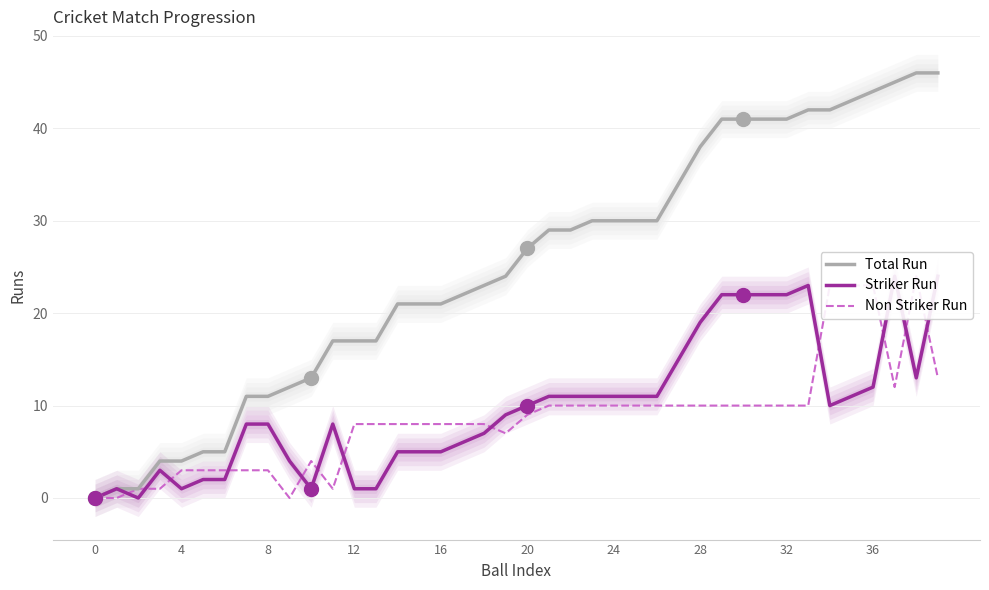

What is the maximum value for Total Run?

46